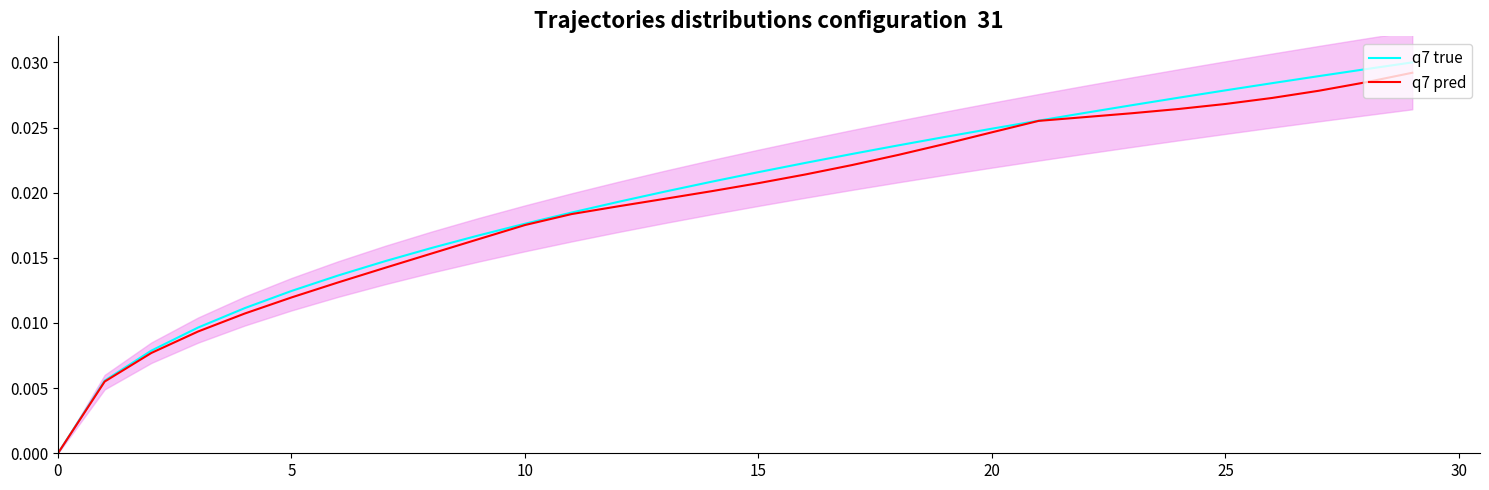

List the series in order of their peak value, lowest first.

q7 pred, q7 true